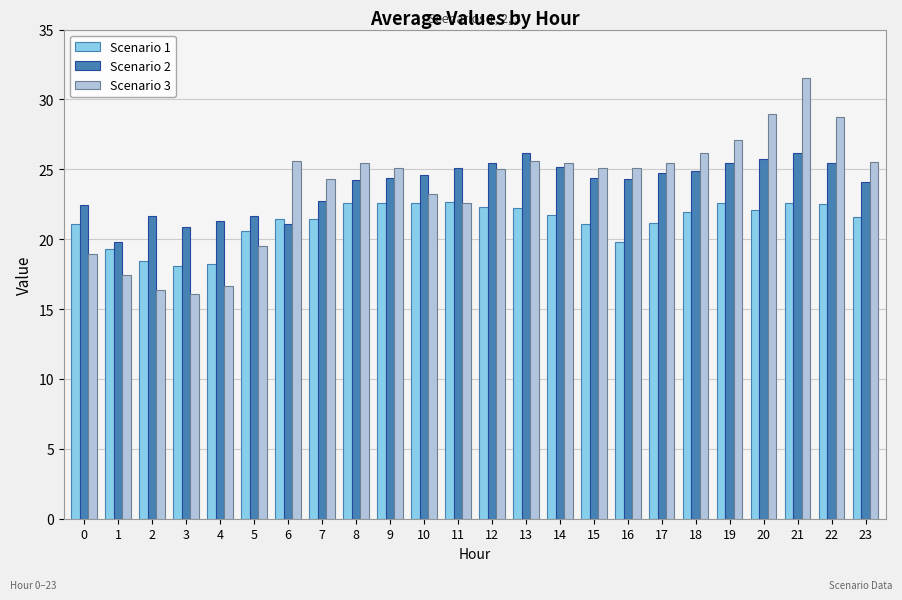

How many groups of bars are there?

24